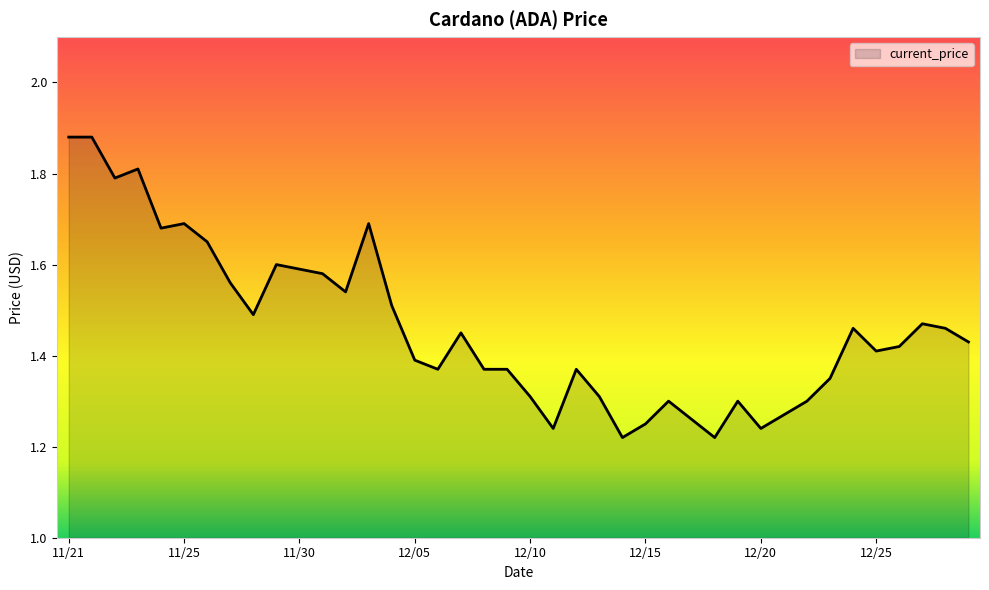

What is the difference between the maximum and minimum values?

0.7